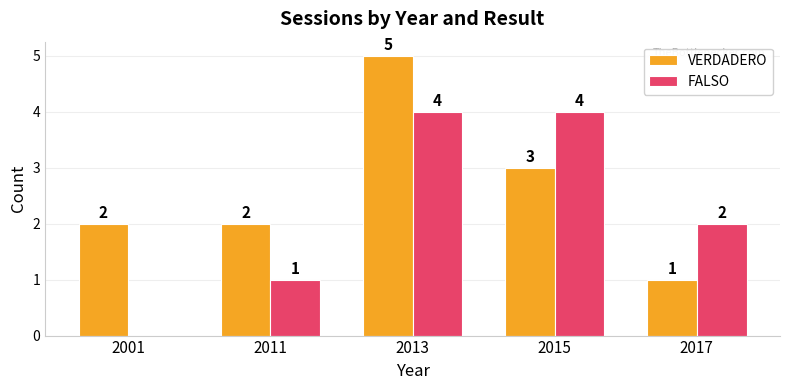

Where is VERDADERO nearest to the value 3?

2015